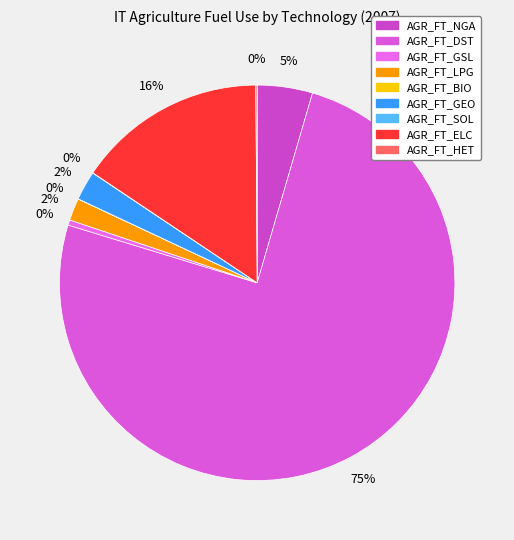

Do AGR_FT_HET and AGR_FT_DST together represent more than half of the pie?

Yes